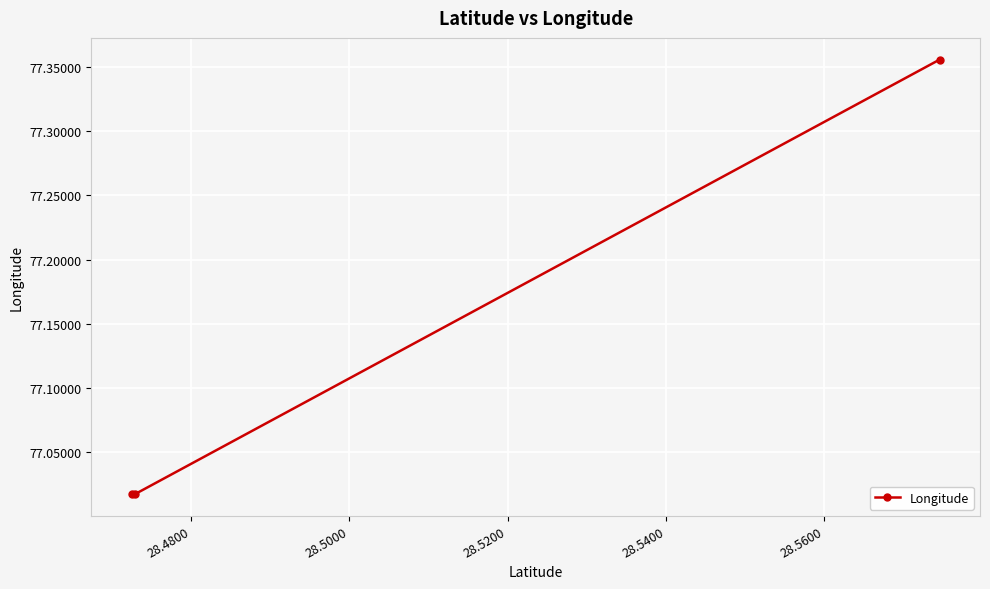

What is the difference between the maximum and second lowest values?

0.3